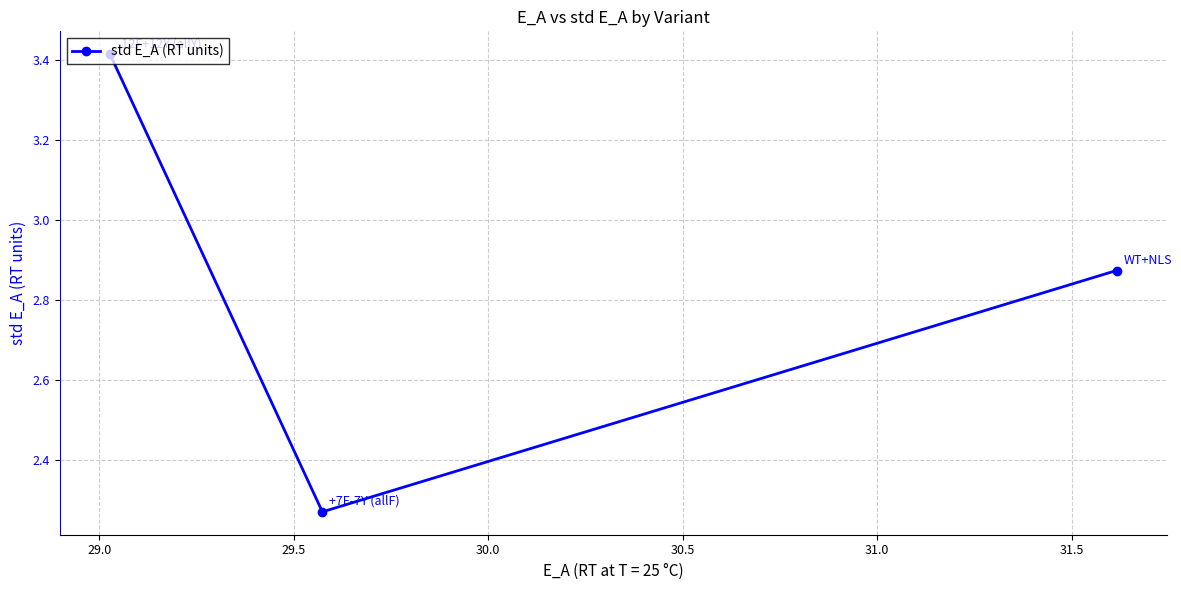

Does the chart display data point markers on the line(s)?

Yes